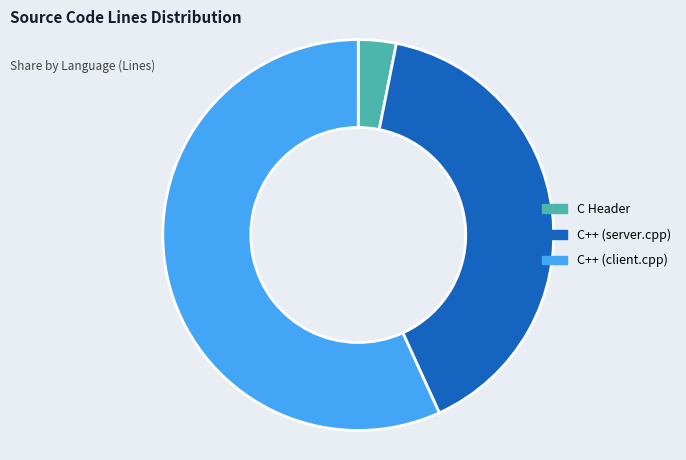

The C Header slice represents 3% of the pie. True or false?

True